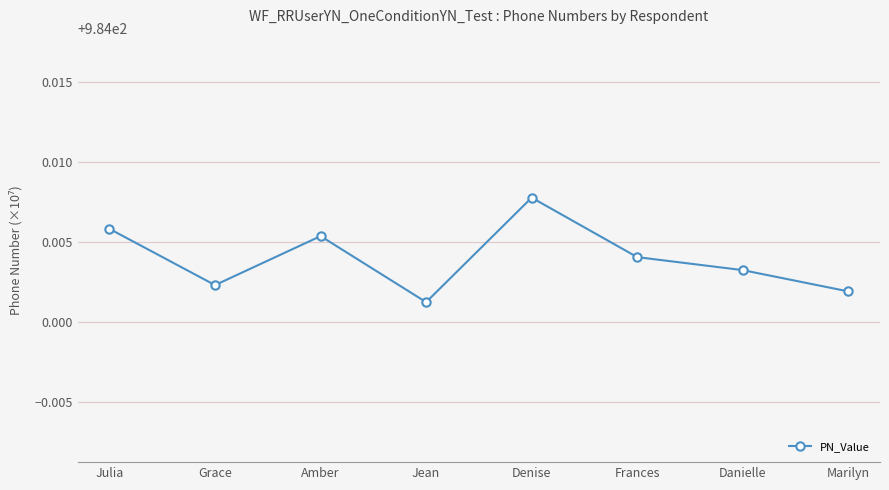

Which category has the highest value across all series?

Denise